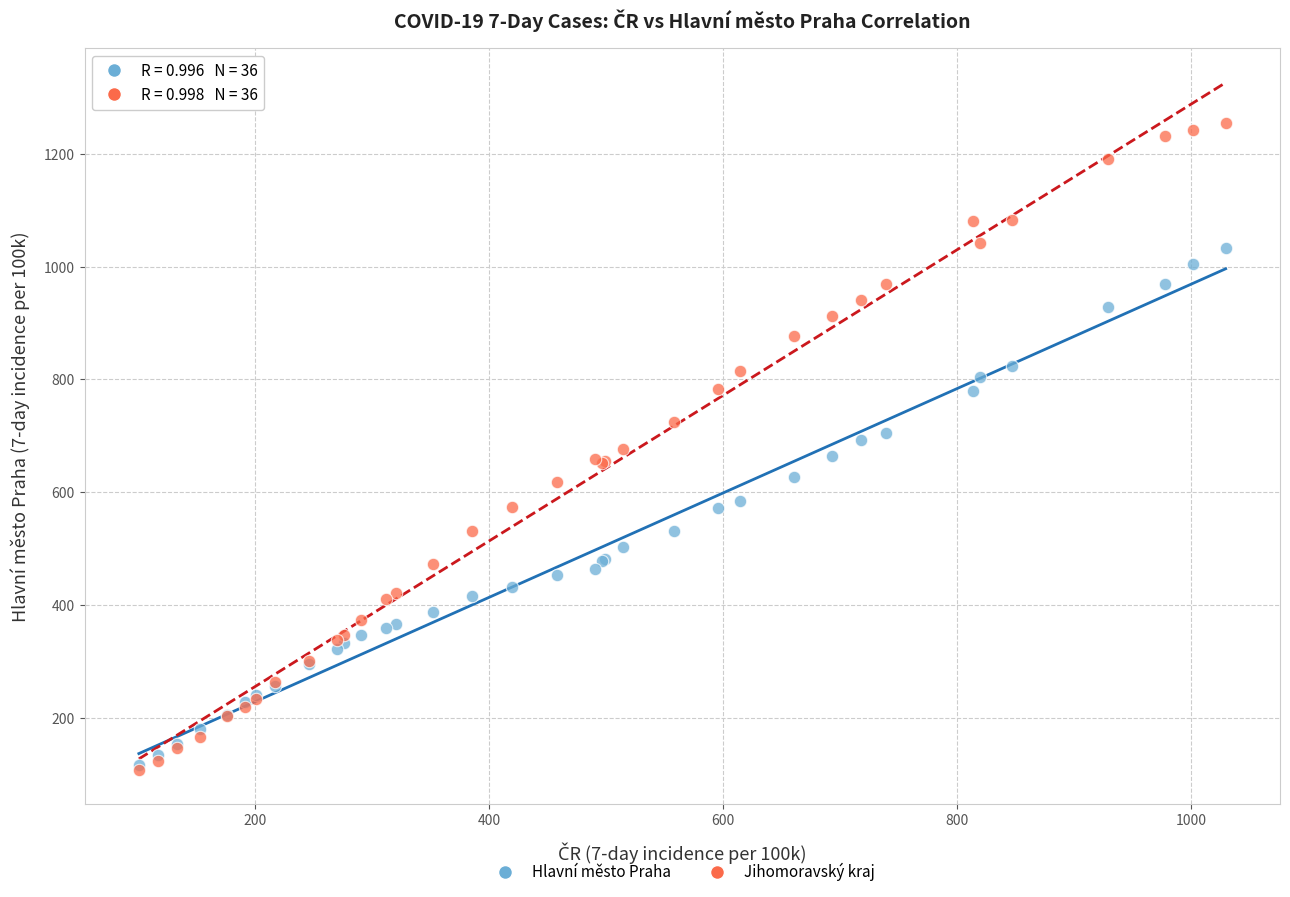

What are all the series names shown in the legend?

Hlavní město Praha, Jihomoravský kraj